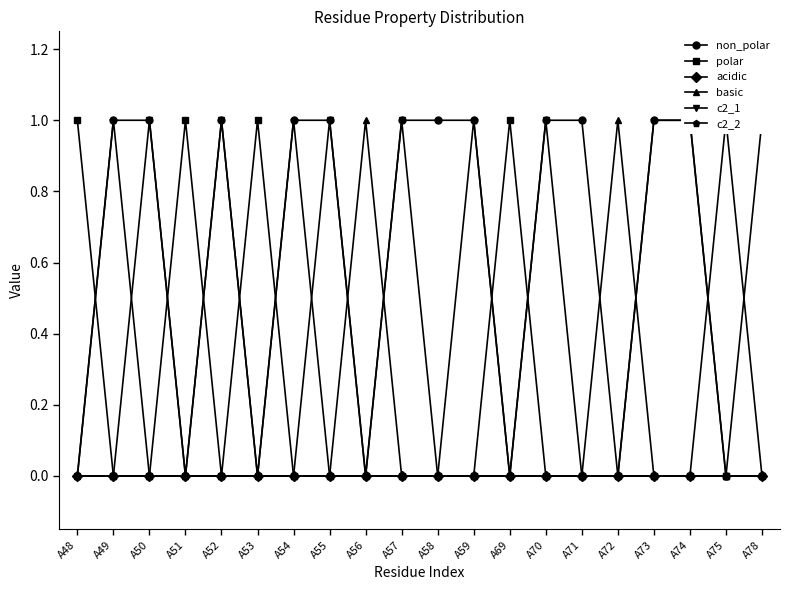

What is the greatest value displayed?

1